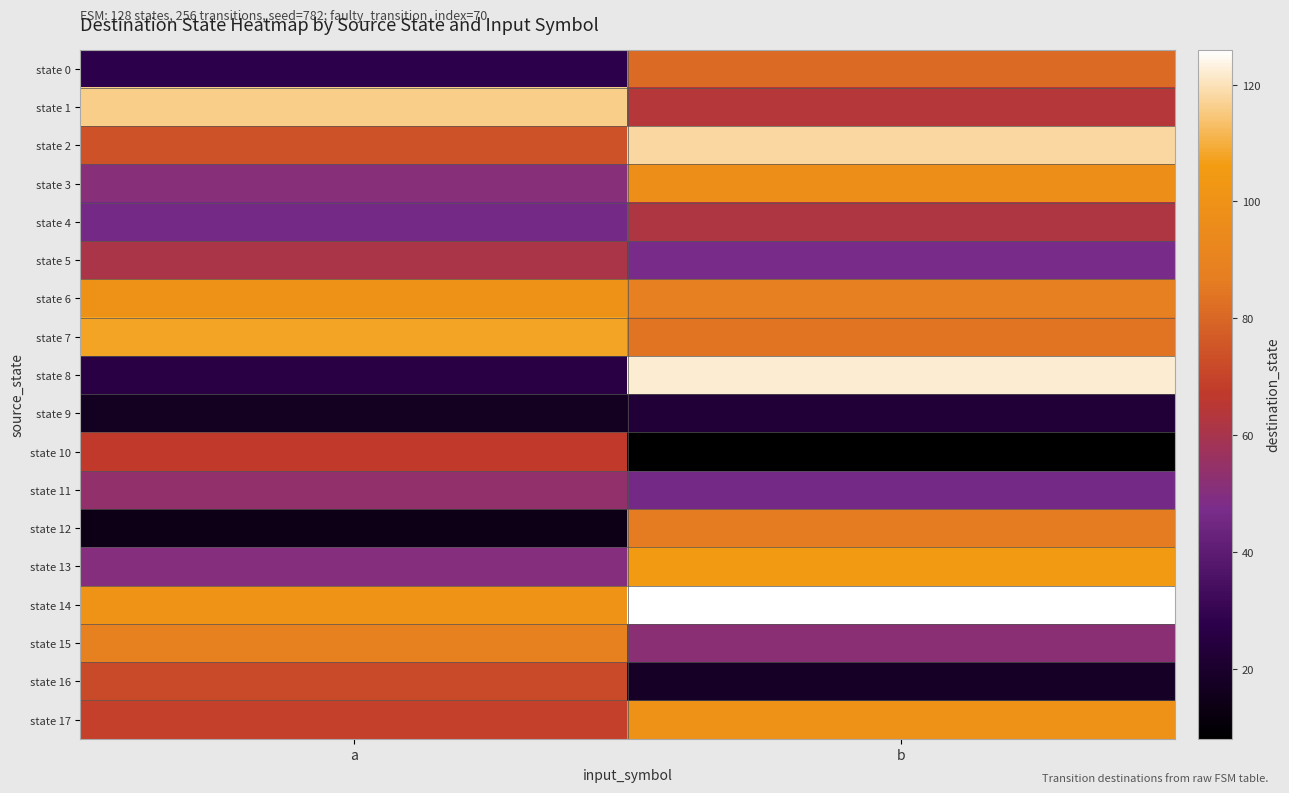

Which has a higher value, b or a?

b